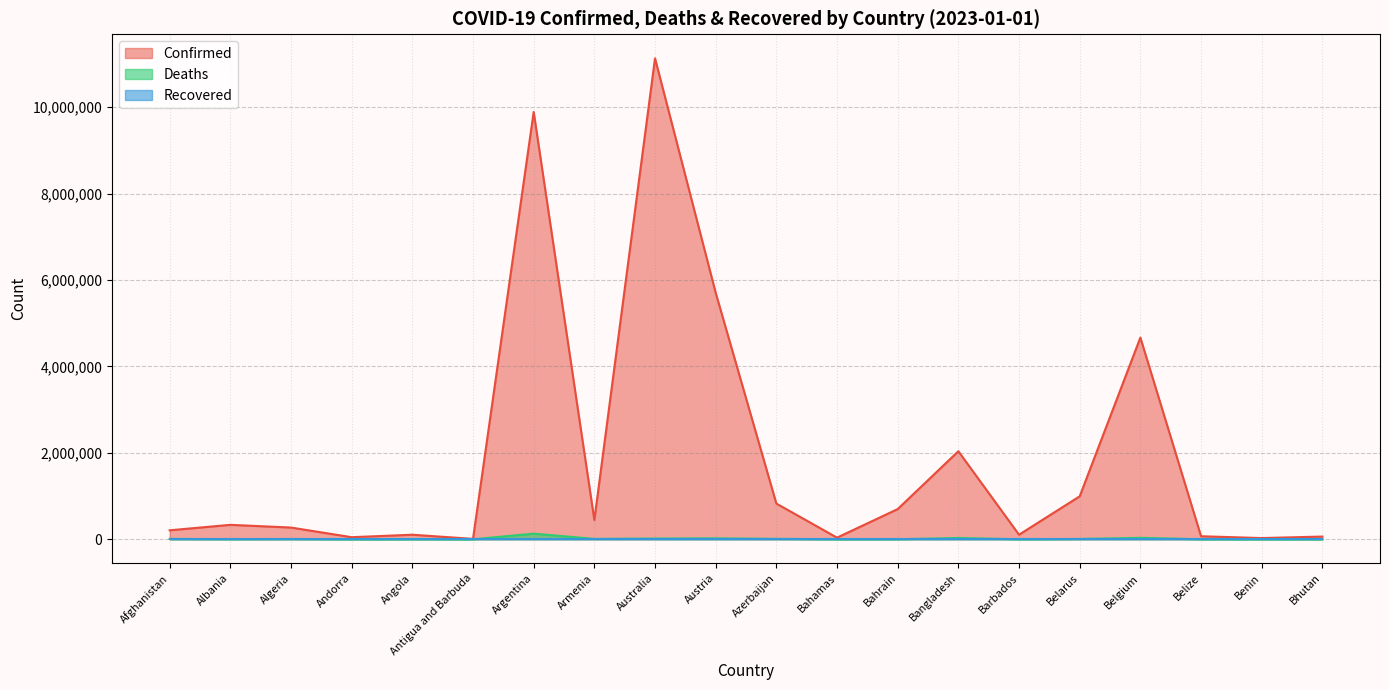

Which series has the largest range (max minus min)?

Confirmed